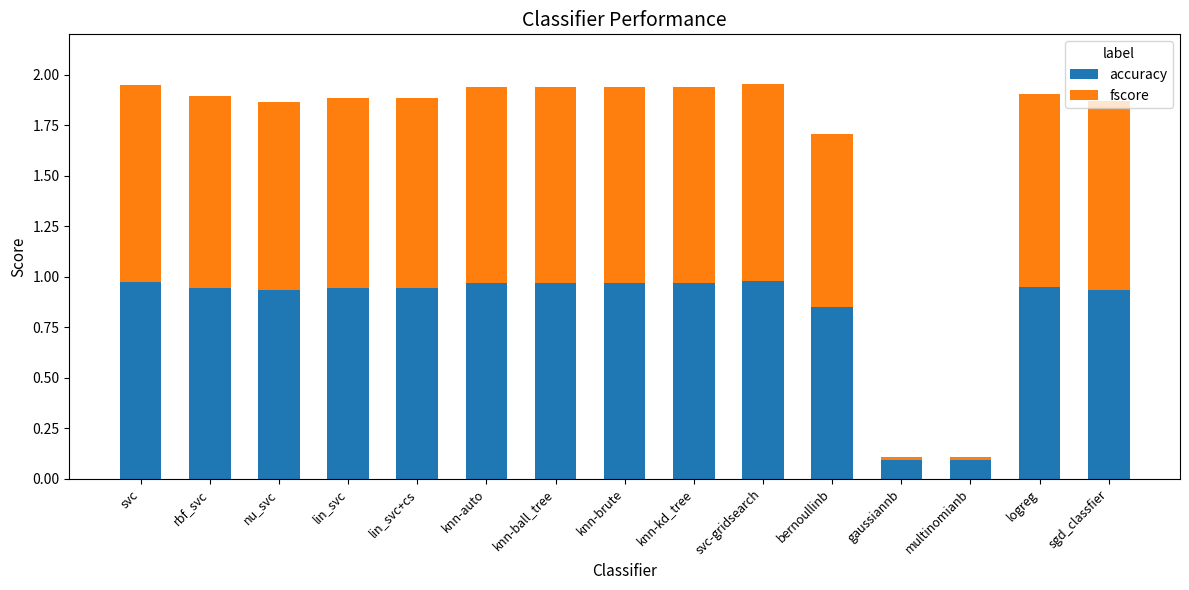

What are all the series names shown in the legend?

accuracy, fscore